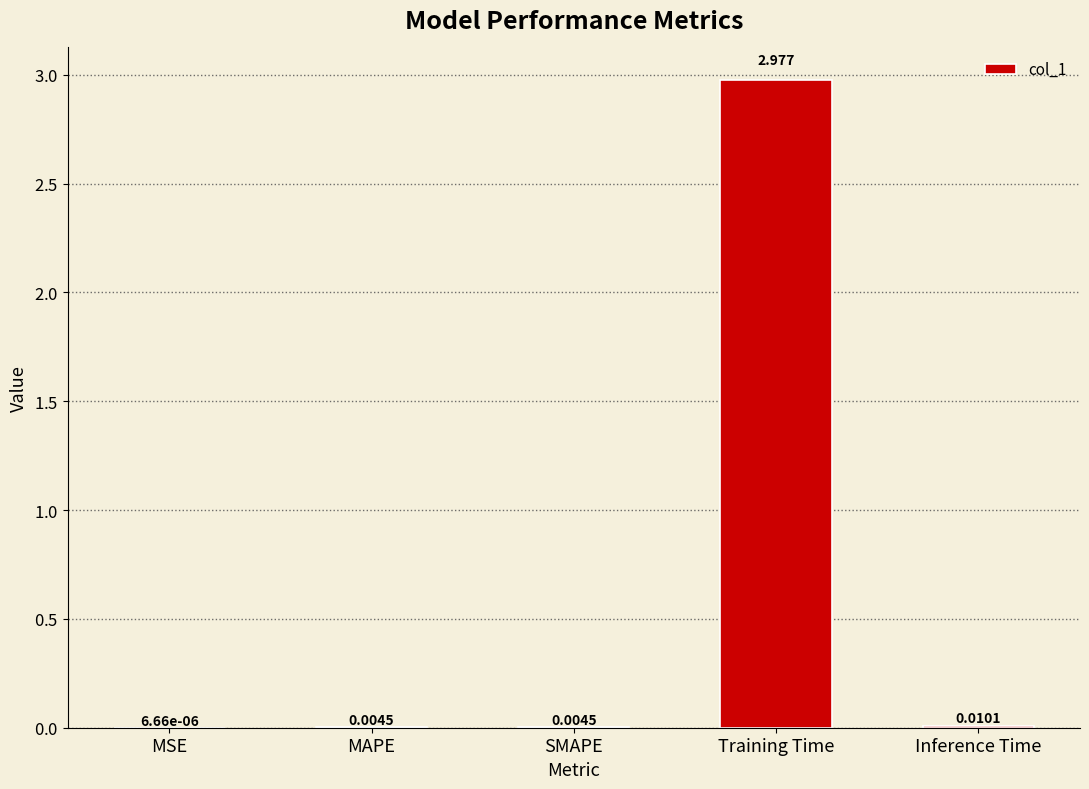

At which label is the value closest to 1?

Inference Time